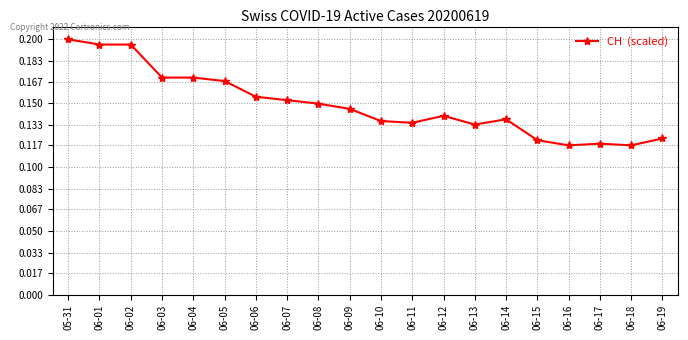

What is the sum of the values at 06-17 and 06-01?

0.3